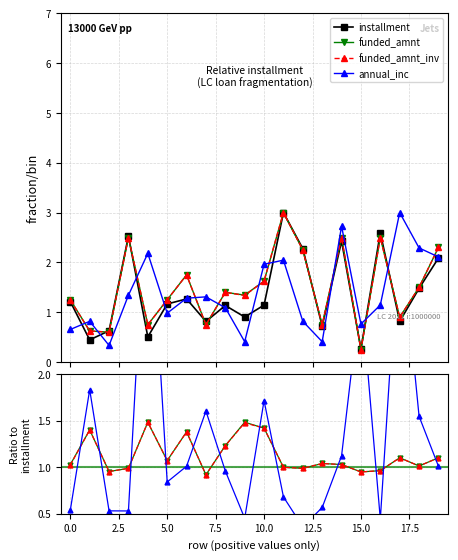

What is the greatest value displayed?

4.3